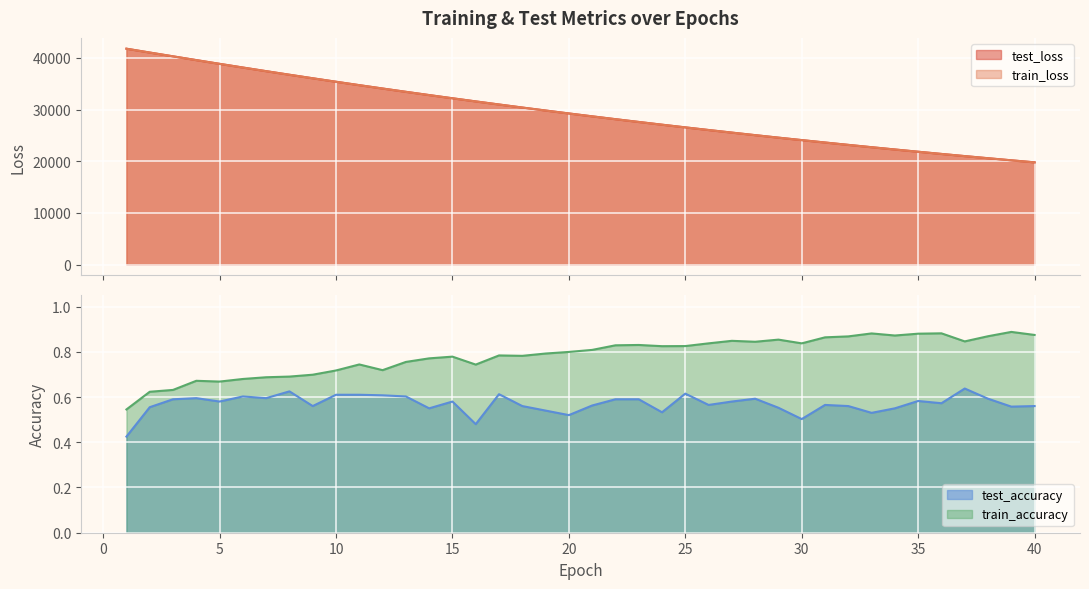

True or false: test_accuracy and train_accuracy cross at least once.

False